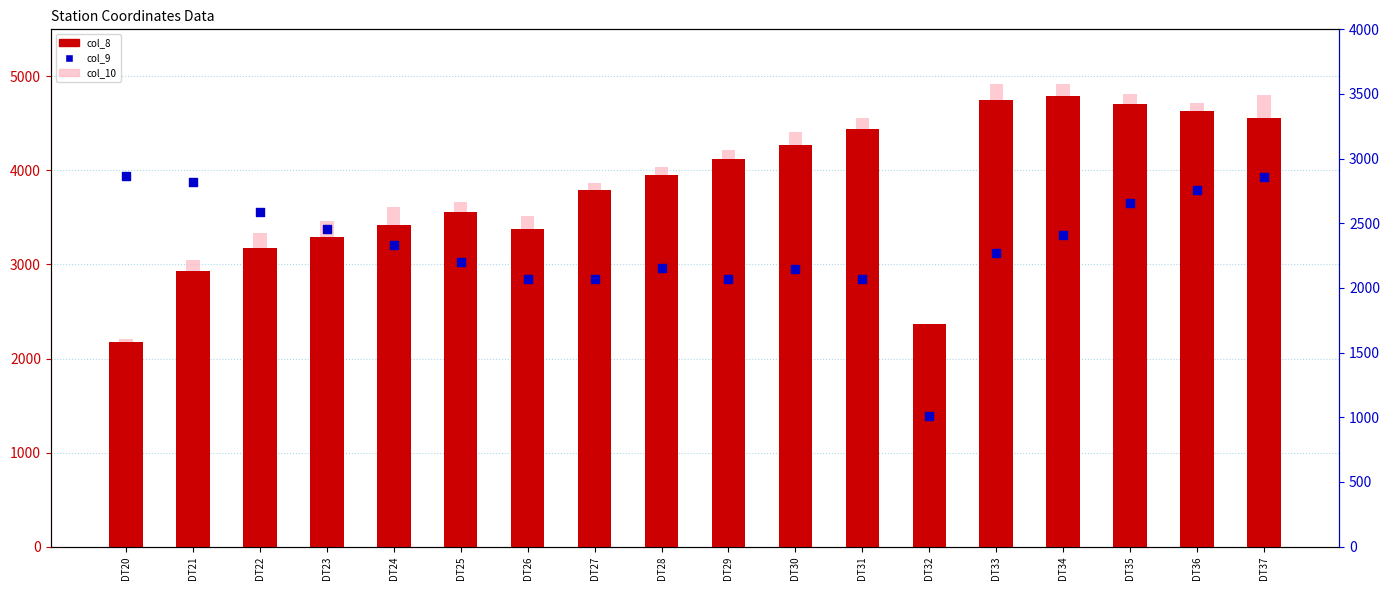

Which series has the largest total across all categories?

col_10